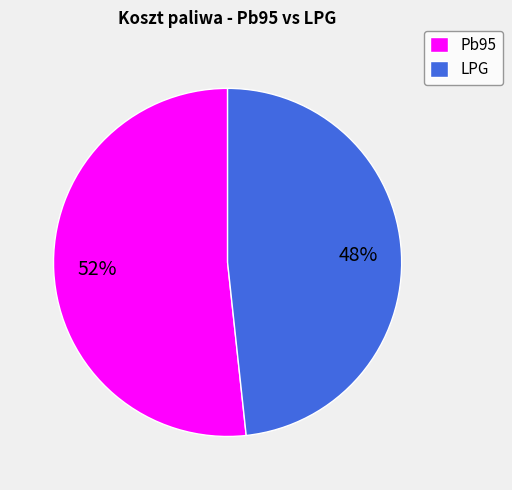

What is the ratio of the value at LPG to the value at Pb95?

0.9